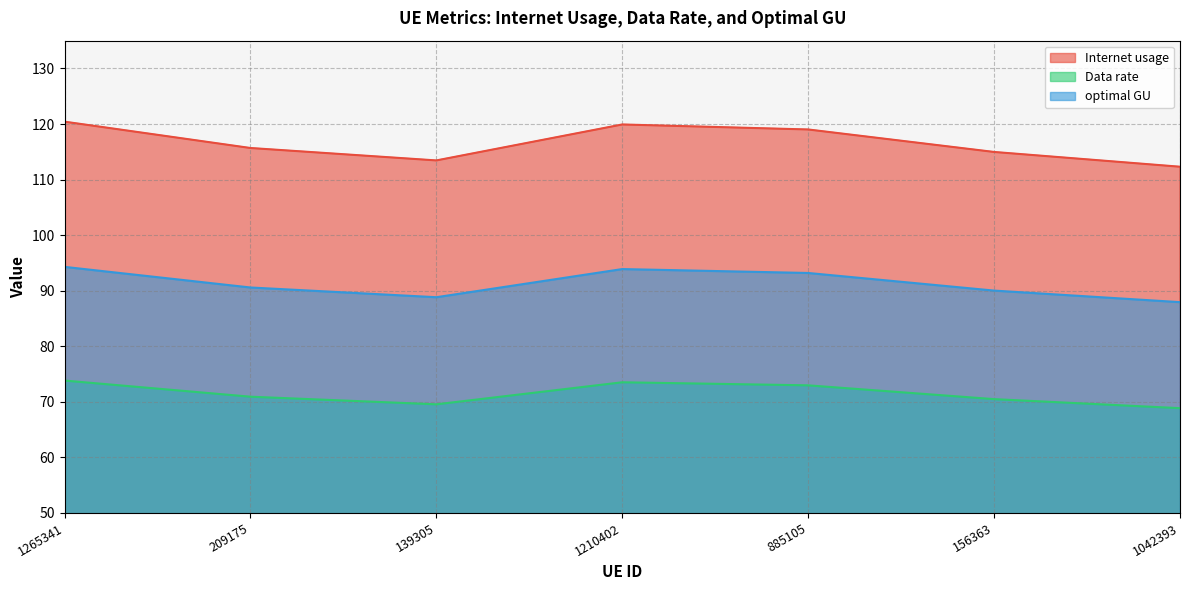

What is the difference between the second highest and second lowest values in the optimal GU series?

5.1